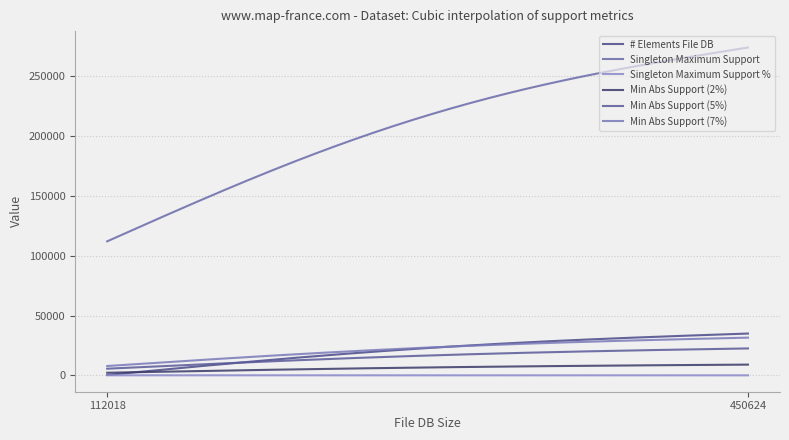

Does the chart have visible grid lines?

Yes